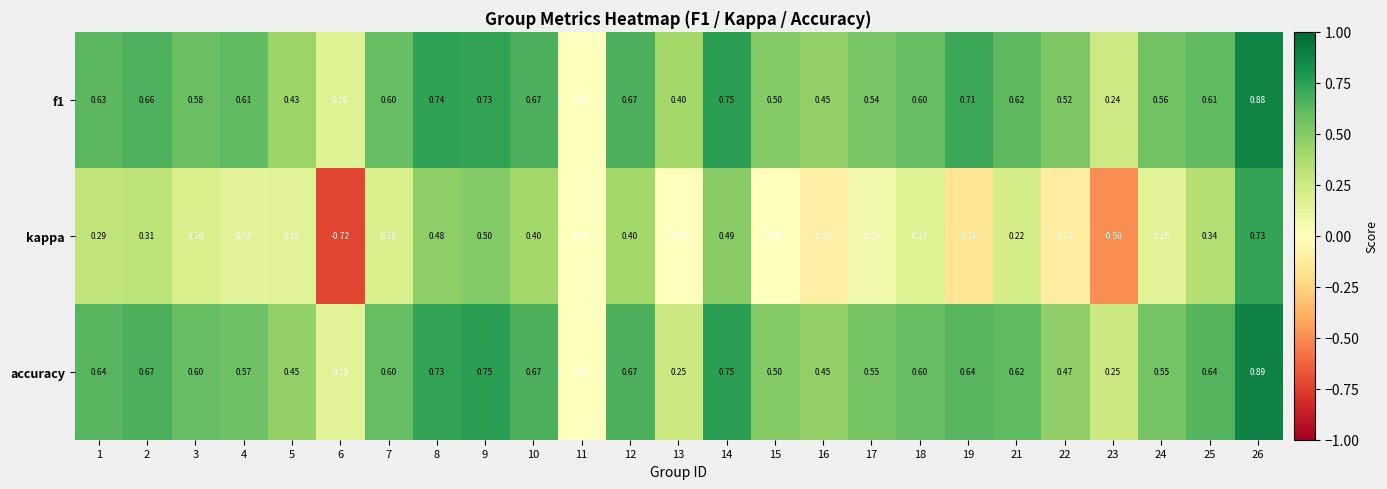

Which series has the largest total across all categories?

f1